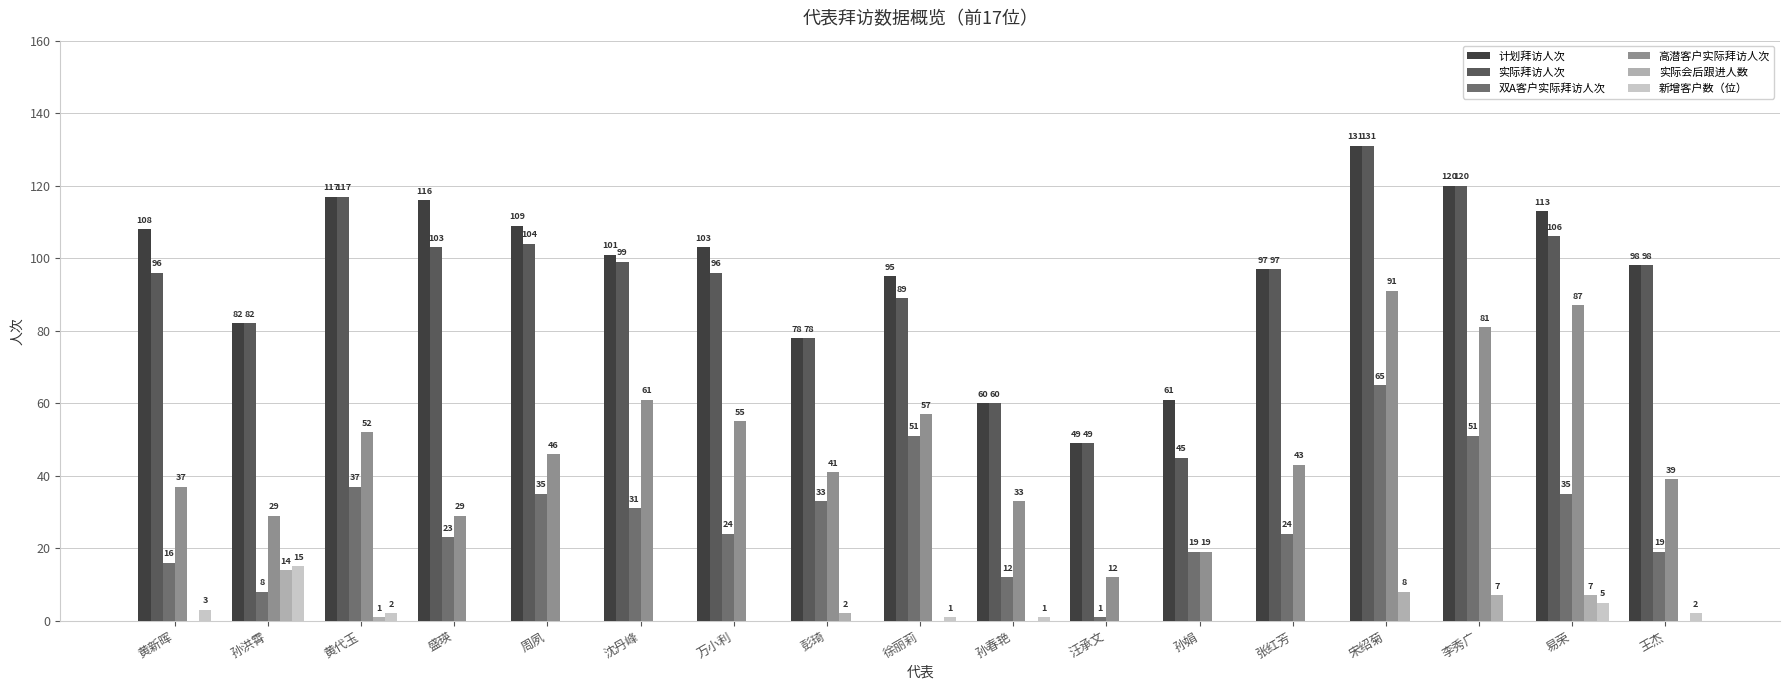

How many groups of bars are there?

17